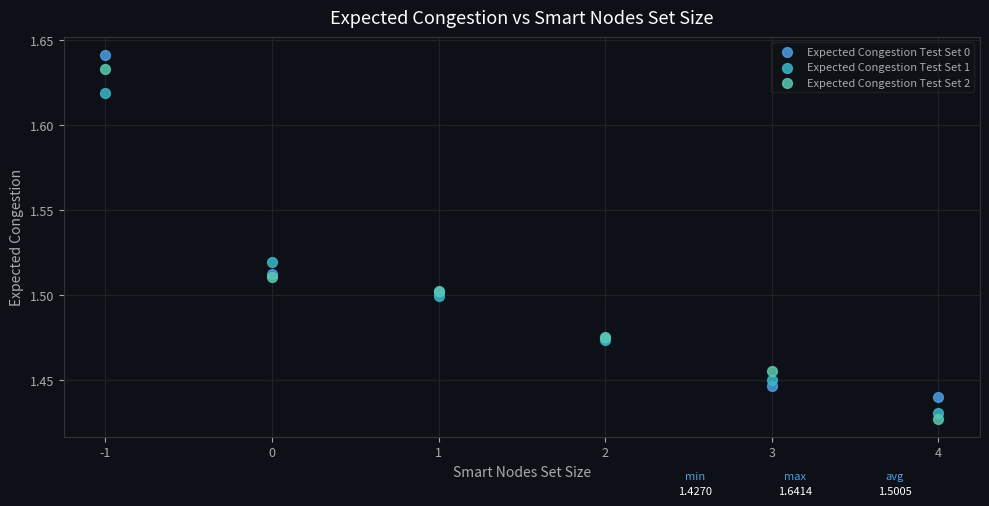

Which series has the largest Y range (max minus min)?

Expected Congestion Test Set 2